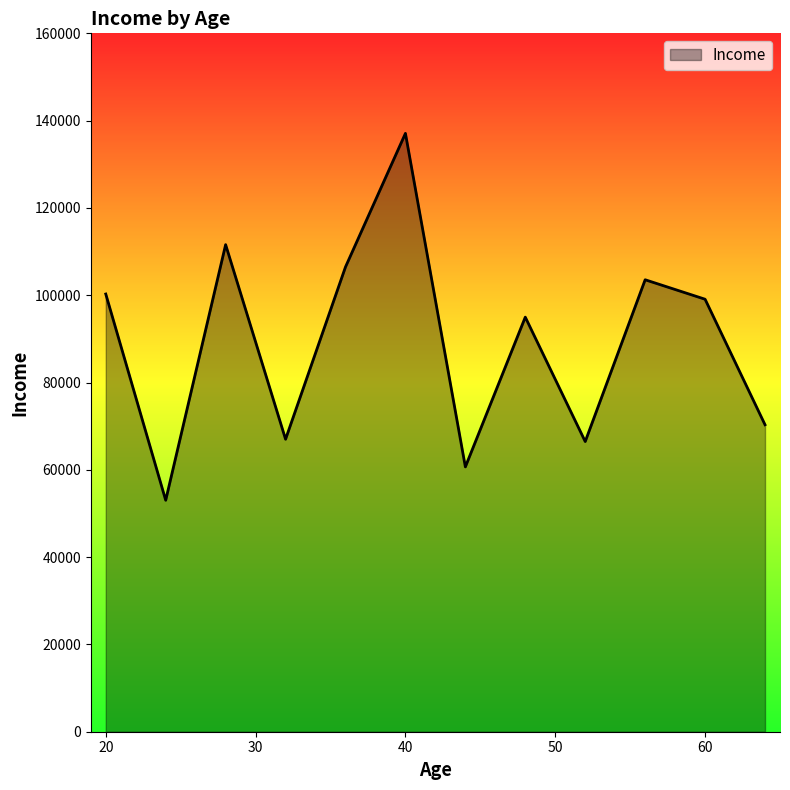

How many interior local valleys (lower than both neighbors) does the data have?

4